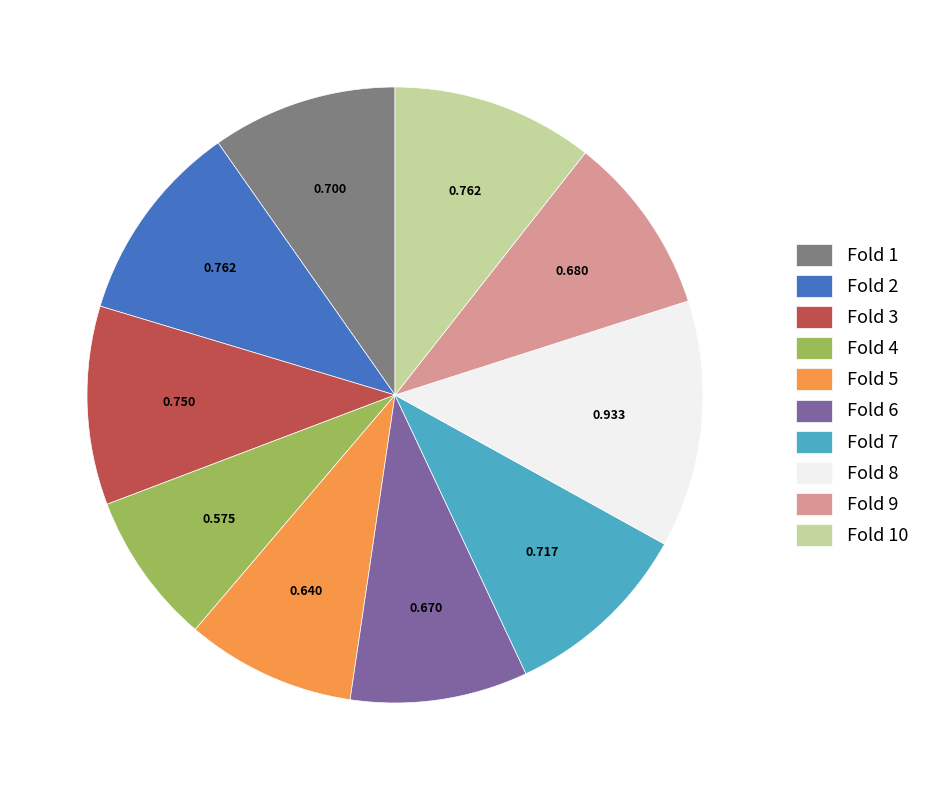

Is the sum of Fold 5 and Fold 8 greater than half?

No